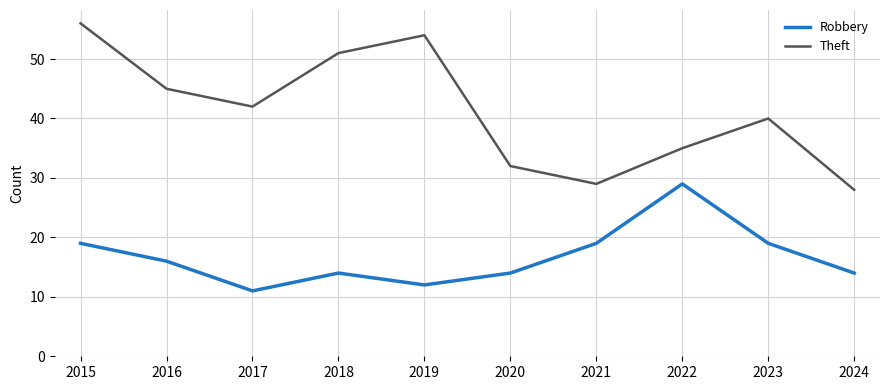

How many interior local valleys does the Robbery series have?

2